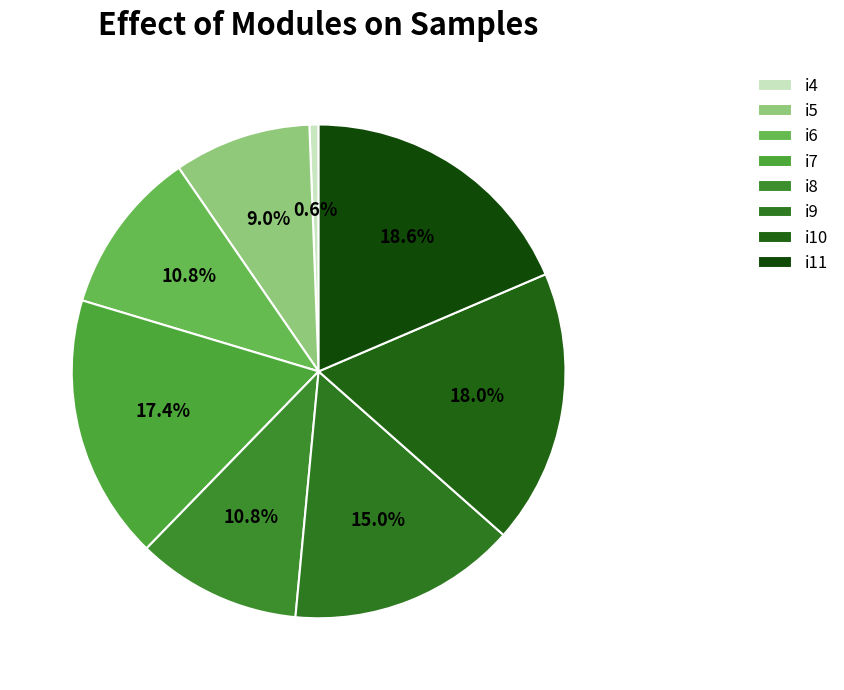

Is it true that i4 is 1% of the pie?

True